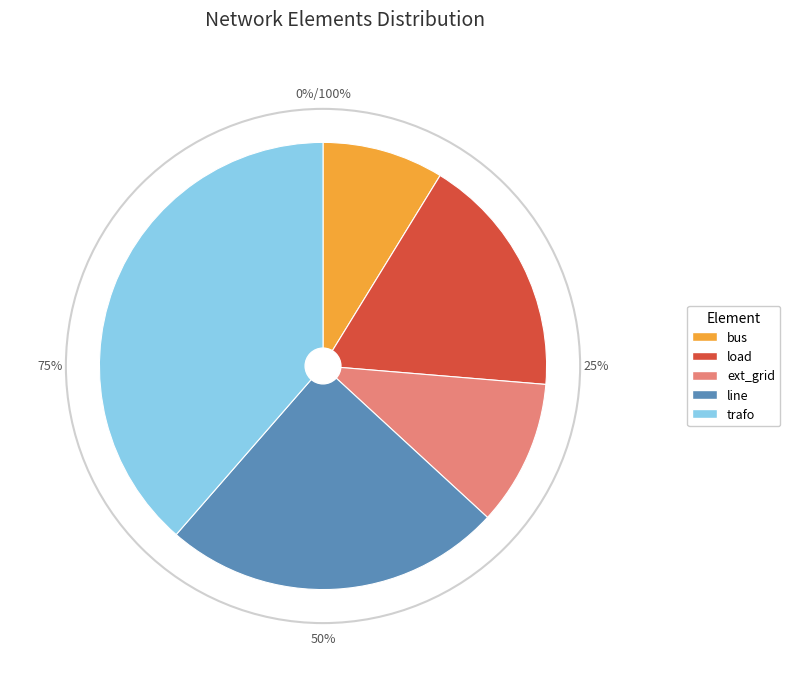

Between bus and ext_grid, which is larger?

ext_grid